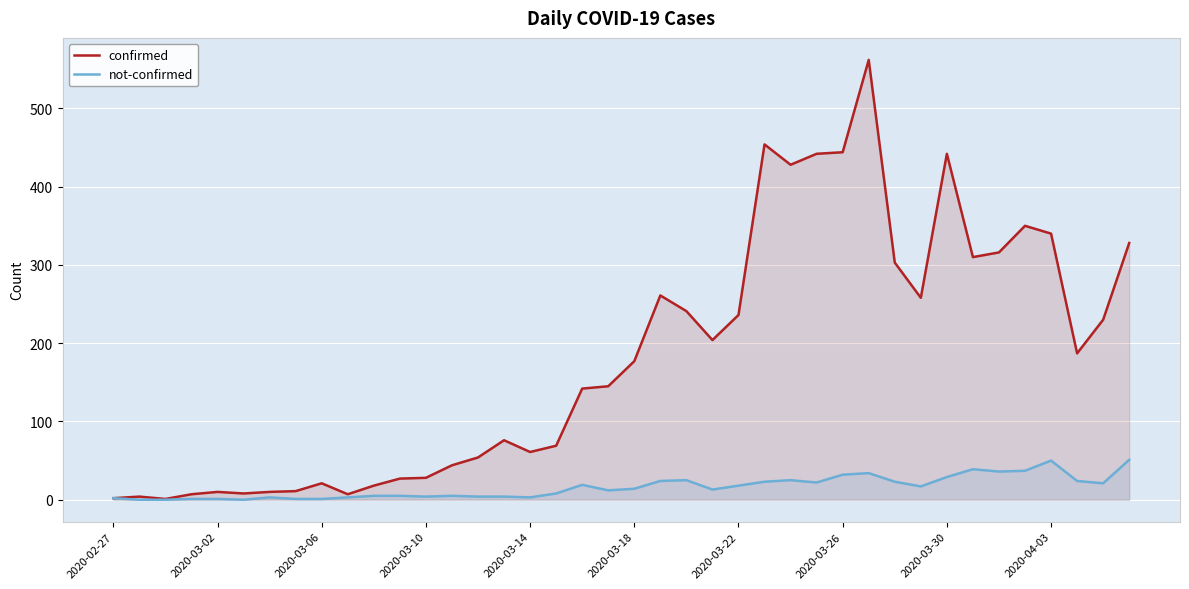

Which series has the largest total across all categories?

confirmed